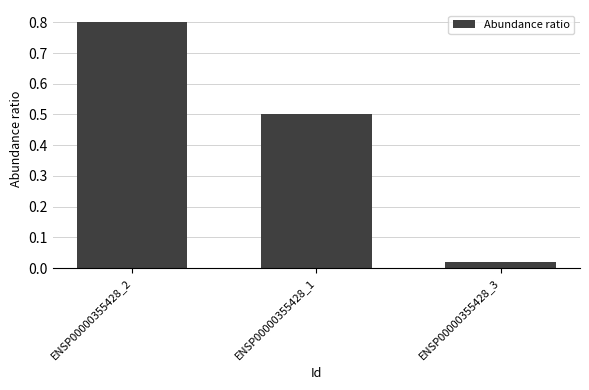

Is it true that the value at ENSP00000355428_1 is 0.5?

True